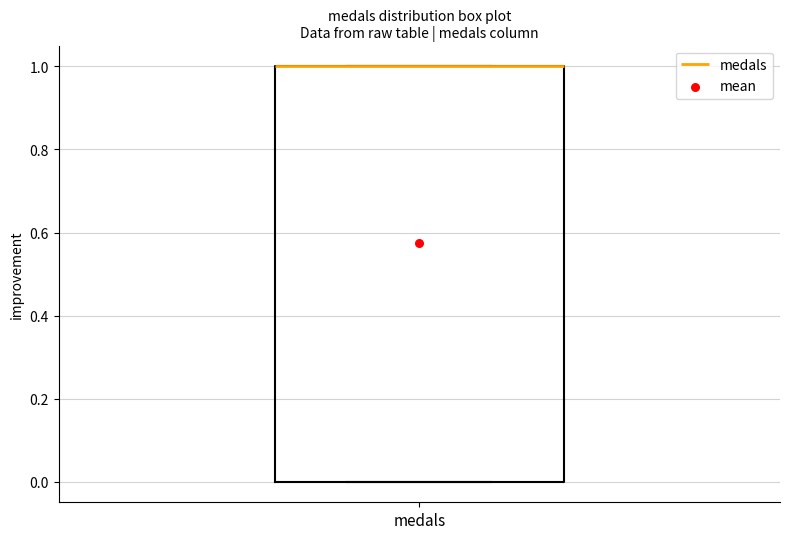

Where is the upper edge of the box for medals on the y-axis? The values are not printed on the chart, so give them approximately, as read against the axis.

1